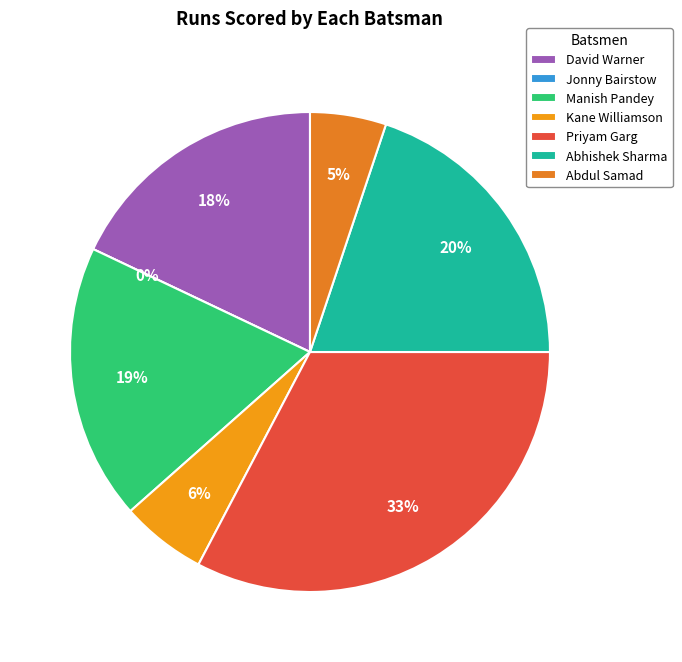

Is there a majority slice in this chart?

No